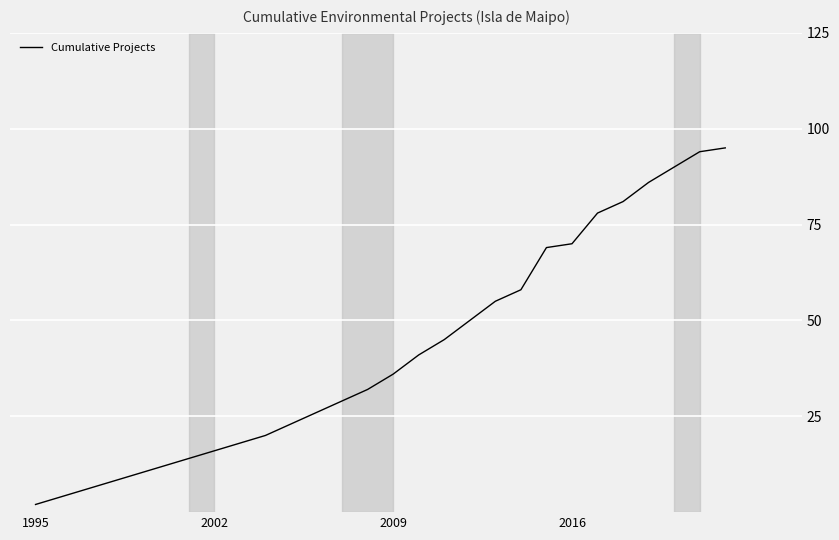

What is the difference between the maximum and minimum values?

93